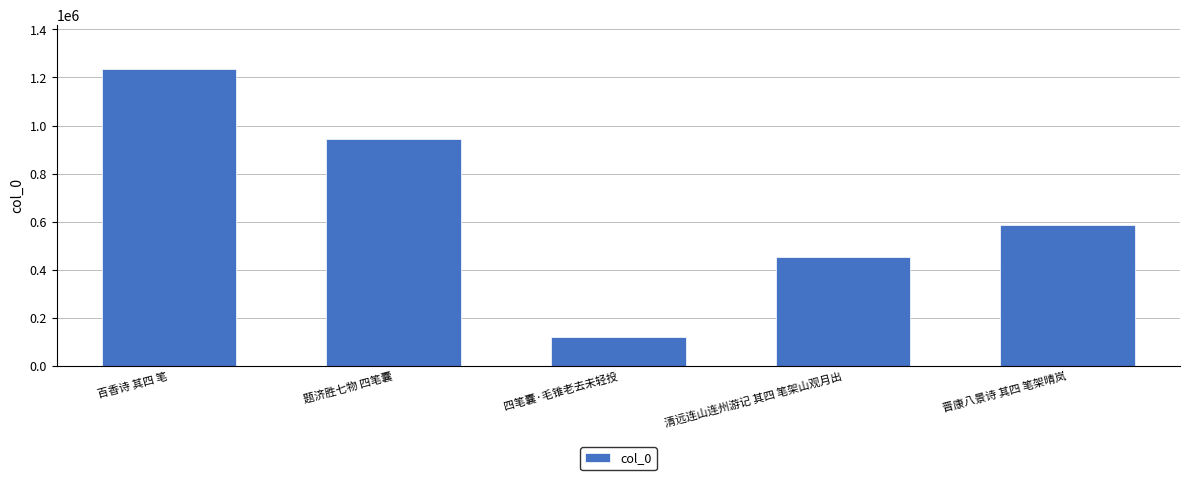

Rank the categories by value from highest to lowest.

百香诗 其四 笔, 题济胜七物 四笔囊, 晋康八景诗 其四 笔架晴岚, 清远连山连州游记 其四 笔架山观月出, 四笔囊·毛锥老去未轻投